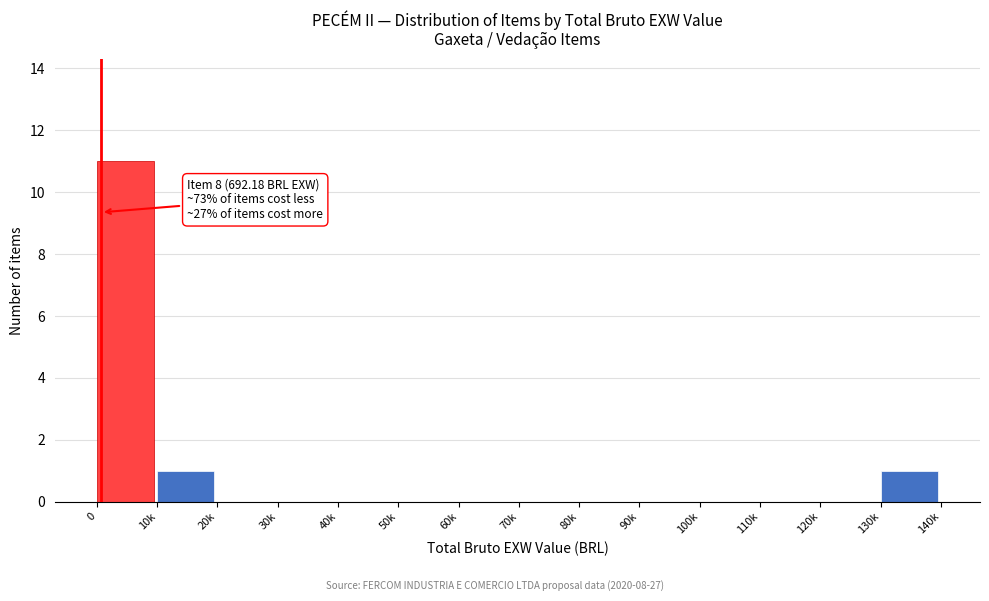

Reading left to right, what are all the values shown in this chart?

0=11	10k=1	20k=0	30k=0	40k=0	50k=0	60k=0	70k=0	80k=0	90k=0	100k=0	110k=0	120k=0	130k=1